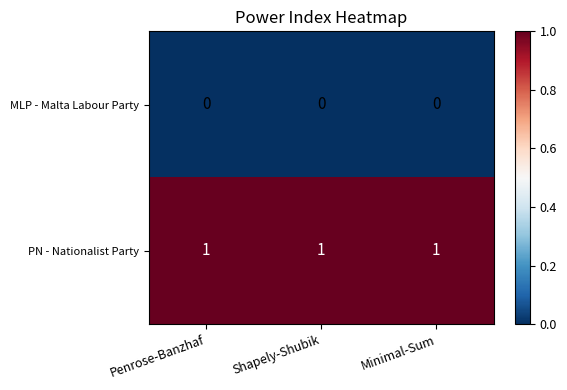

At how many categories does at least one series exceed 0?

3